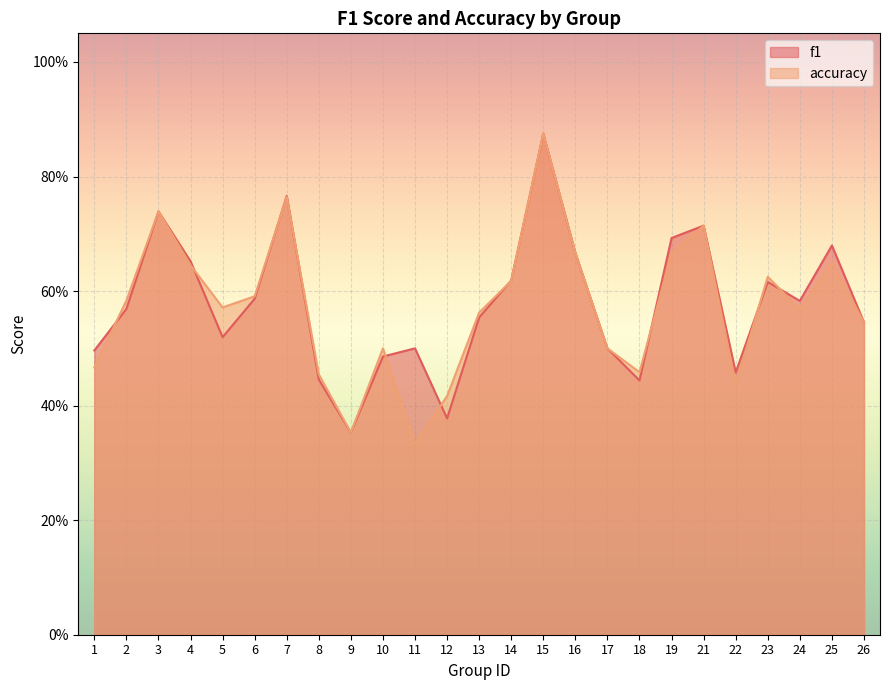

In f1, how many points are higher than both neighbors (excluding endpoints)?

7